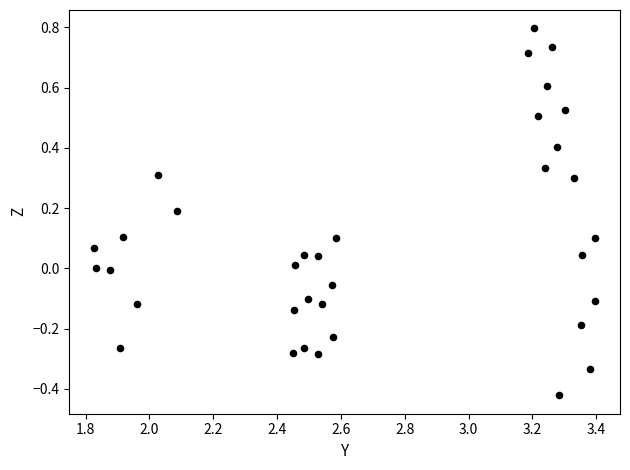

What is the range of Y values (max minus min)?

1.2